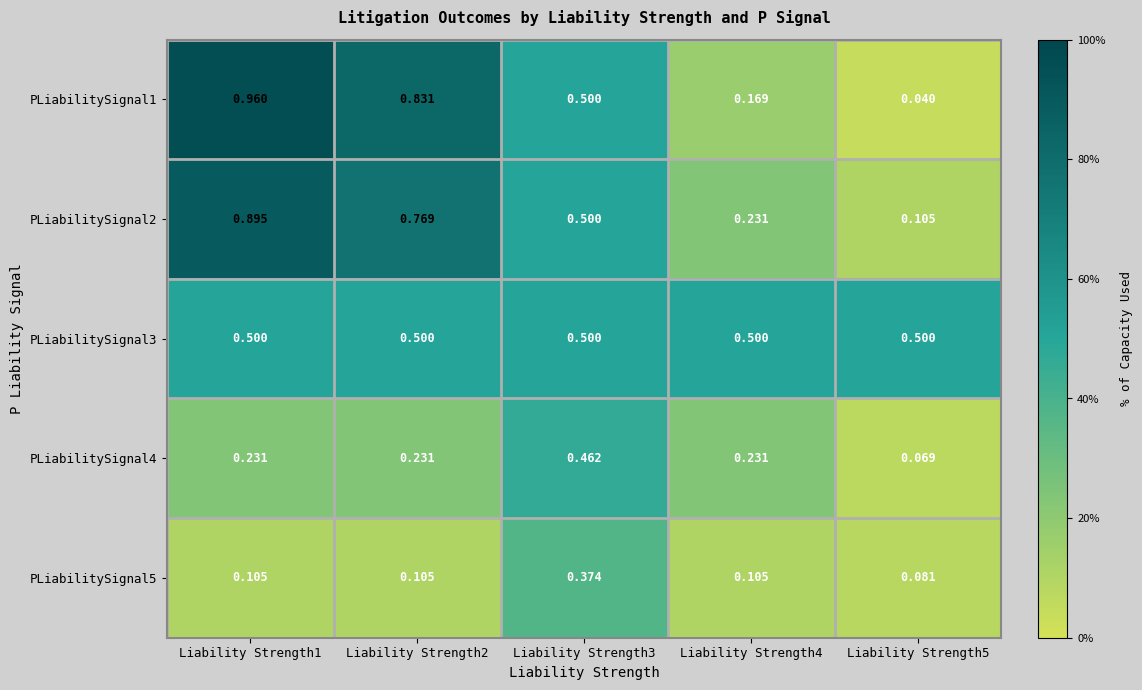

Which label corresponds to the smallest value in the chart?

Liability Strength5